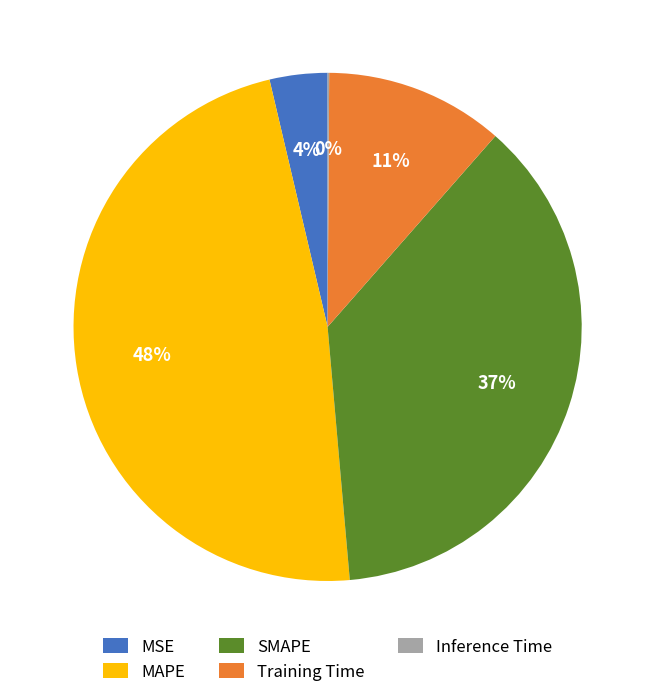

To the nearest percent, what percentage of the pie is MAPE?

48%